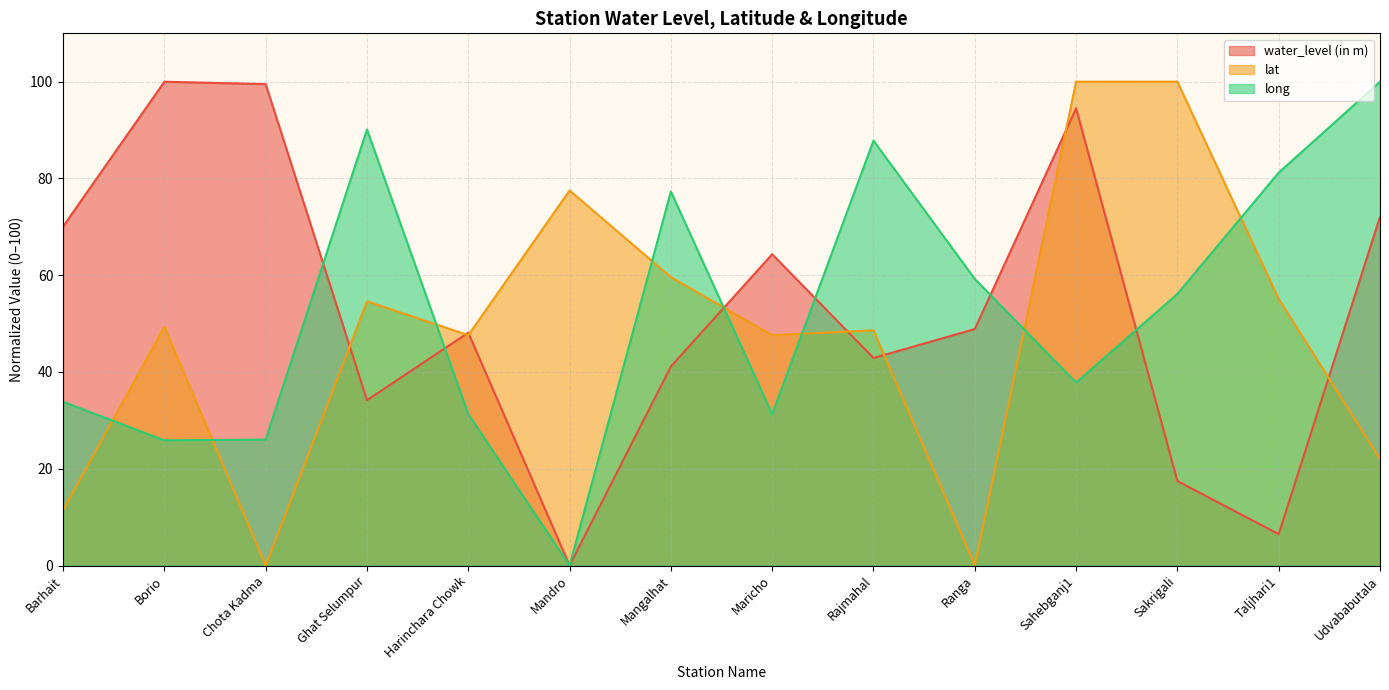

Which series has the largest total across all categories?

water_level (in m)